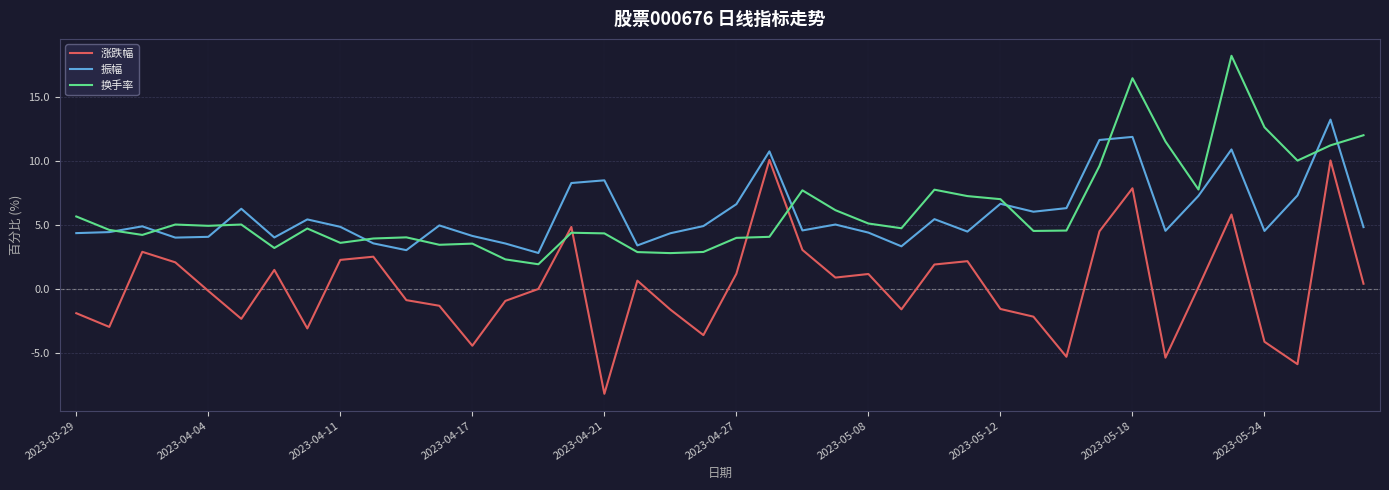

What is the maximum value for 换手率?

18.2